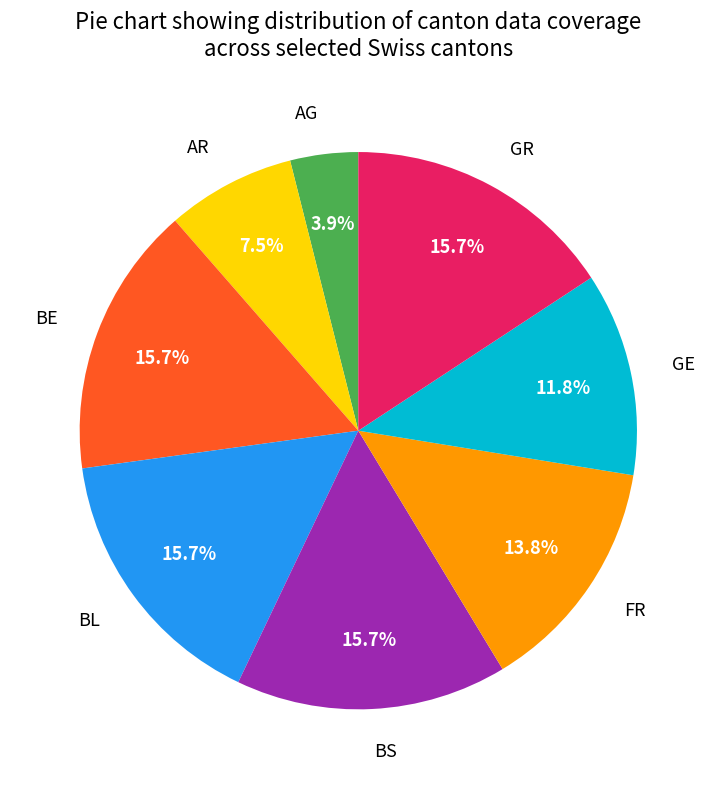

How many segments does this pie chart have?

8